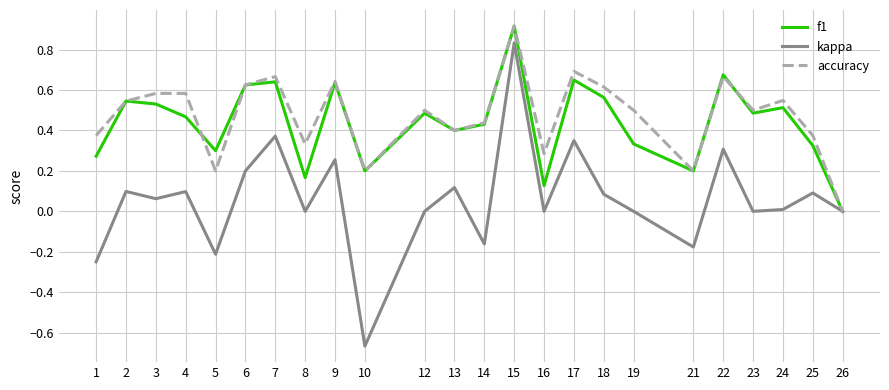

The value of f1 at 3 is 0.3. True or false?

False